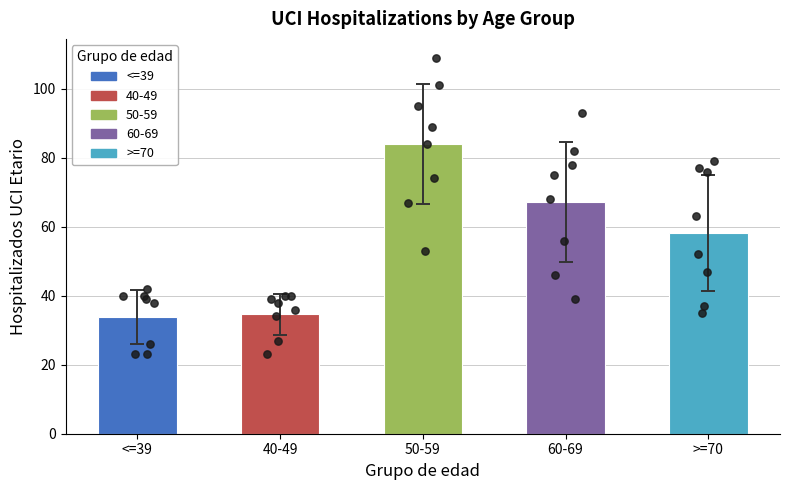

What are all the series names shown in the legend?

<=39, 40-49, 50-59, 60-69, >=70